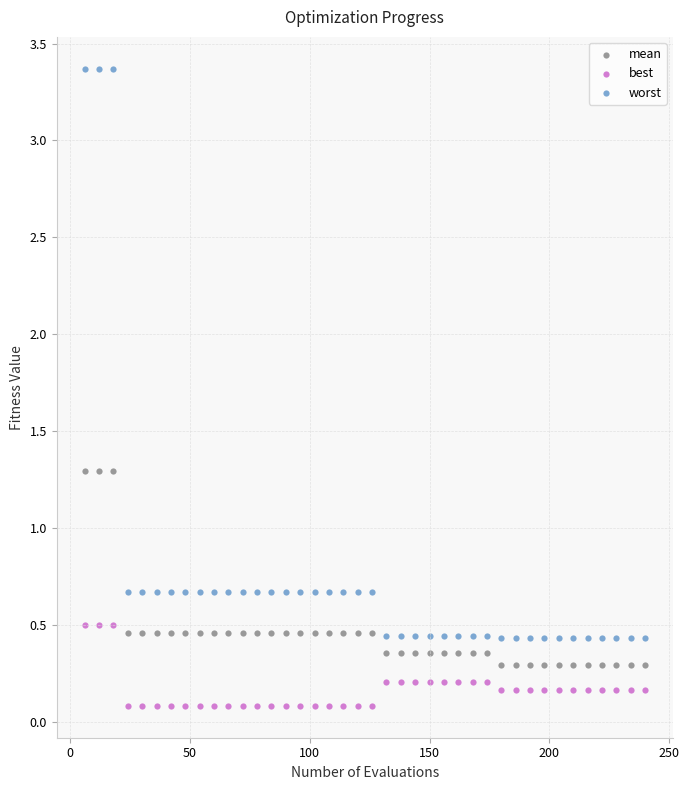

Which series has the widest spread of Y values?

worst